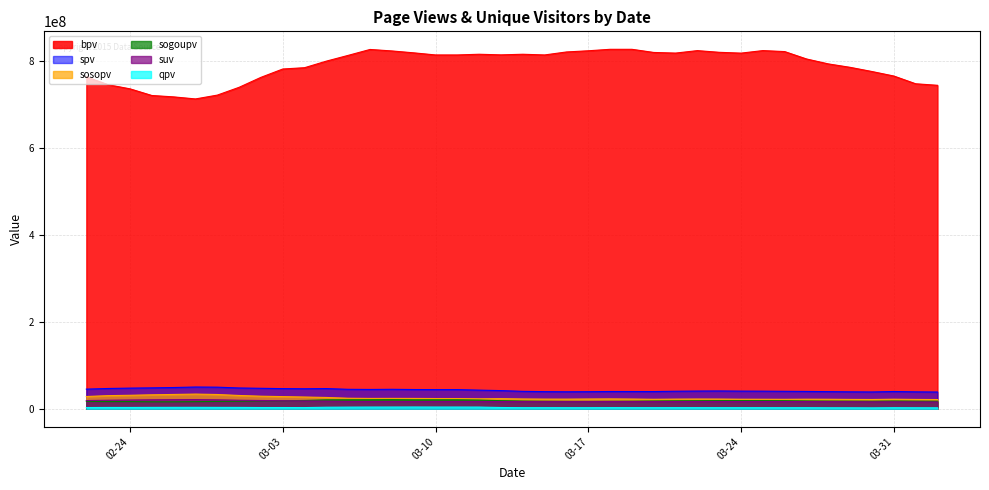

Which series has the largest total across all categories?

bpv